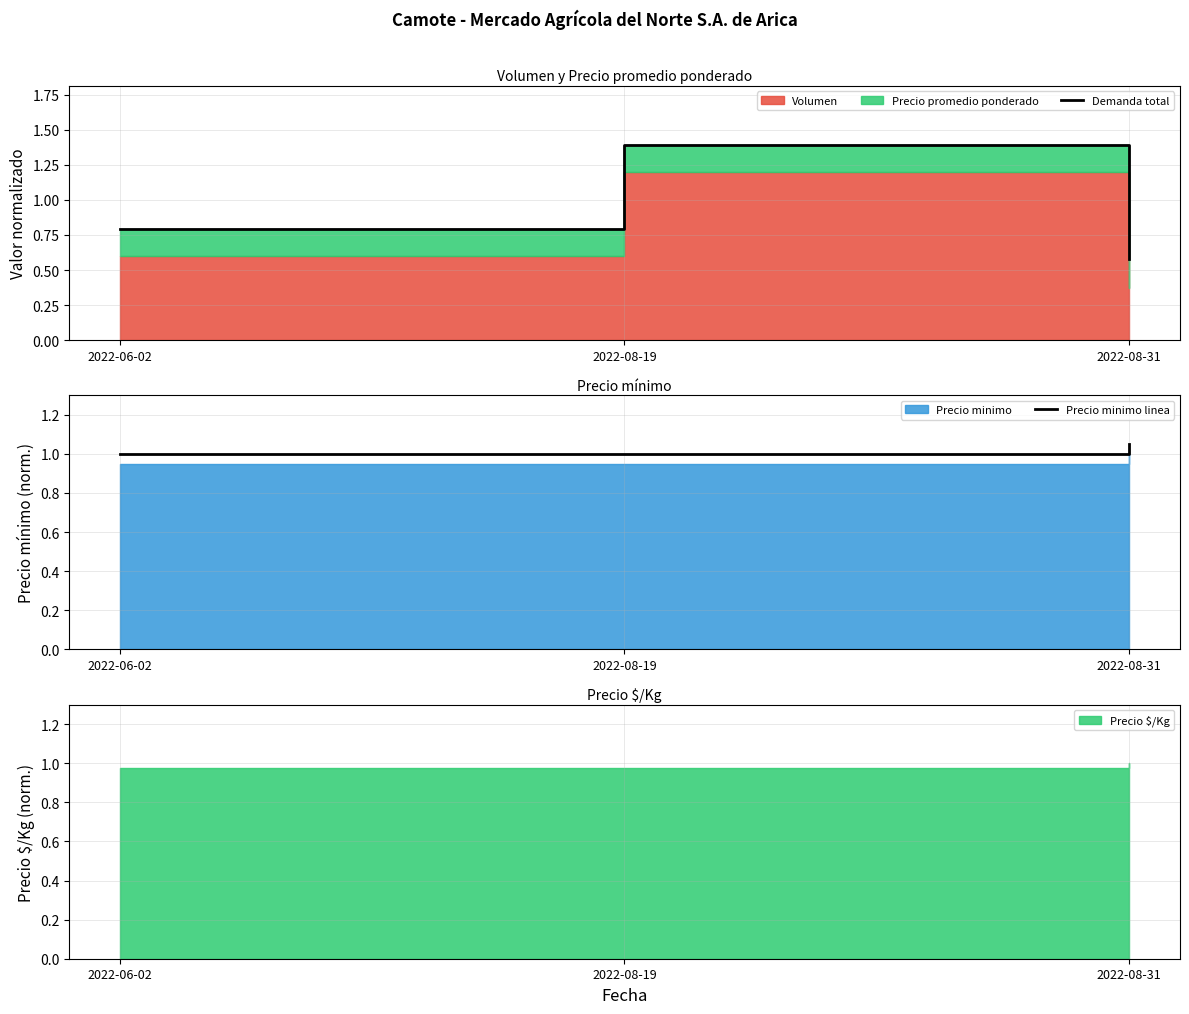

The Precio minimo linea series shows 1.0 at 2022-08-19. True or false?

True